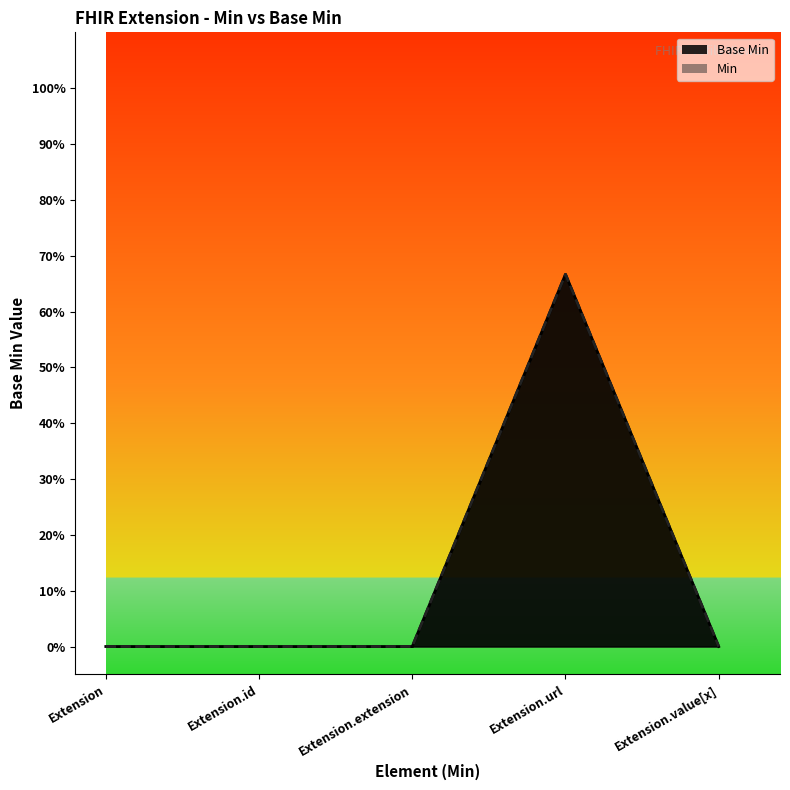

Does the chart display data point markers on the line(s)?

No